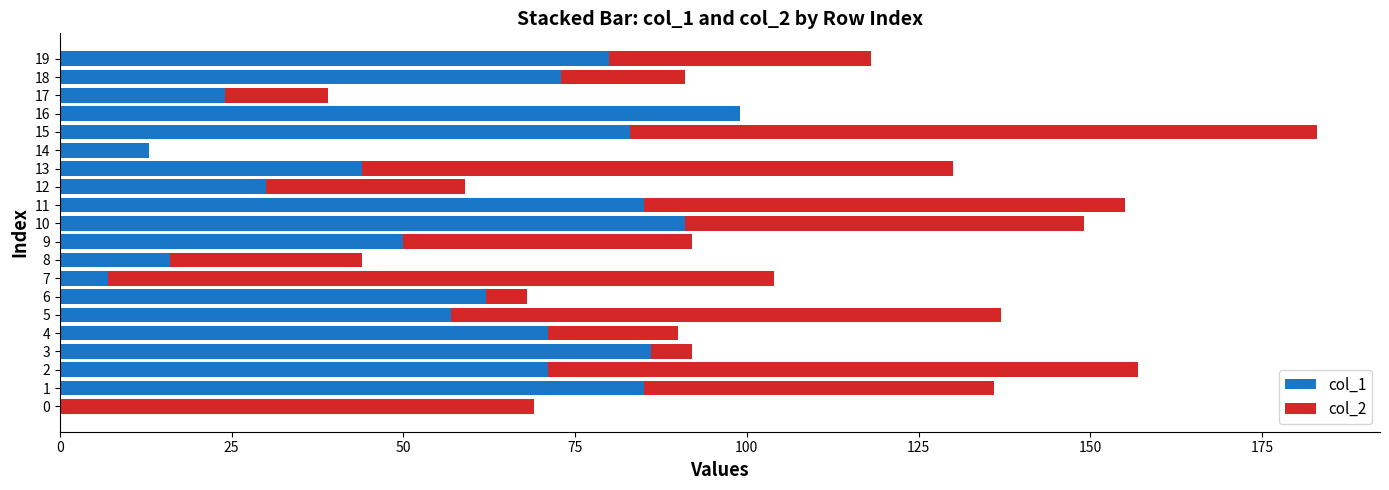

The col_1 series shows 7 at 7. True or false?

True